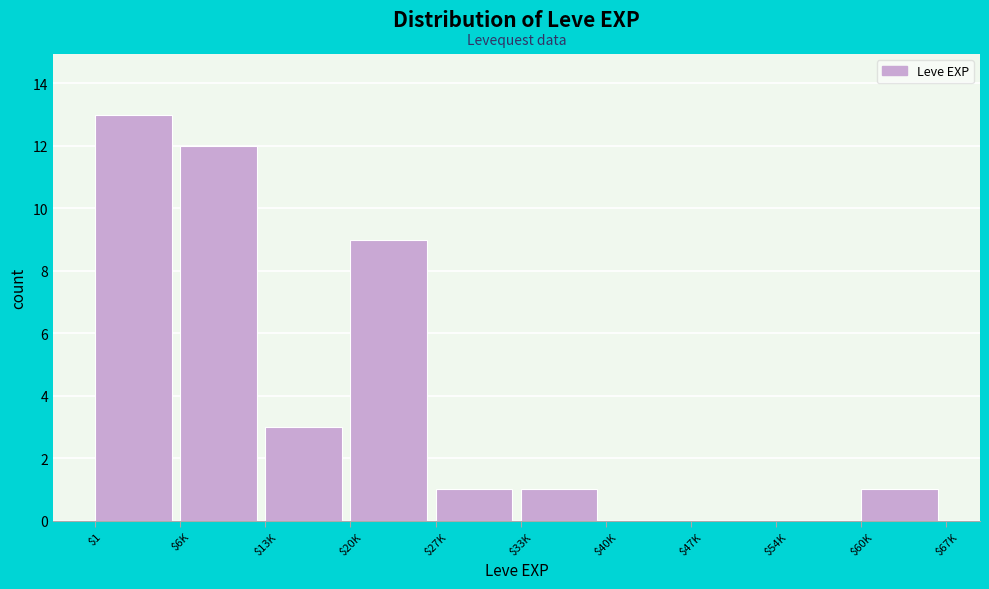

The chart shows a value of 4 at $6K. True or false?

False